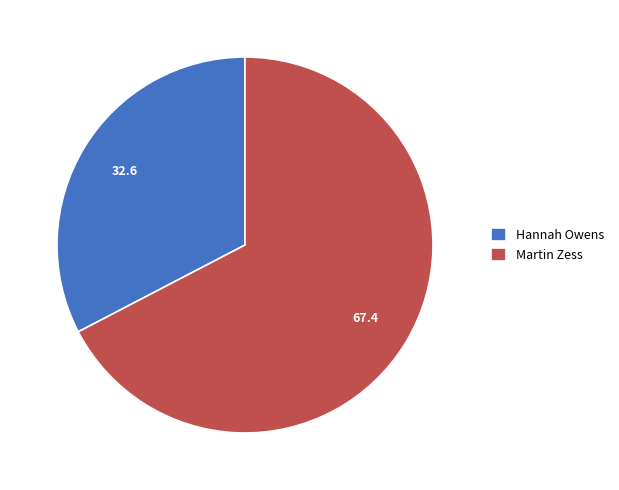

Between Hannah Owens and Martin Zess, which is larger?

Martin Zess